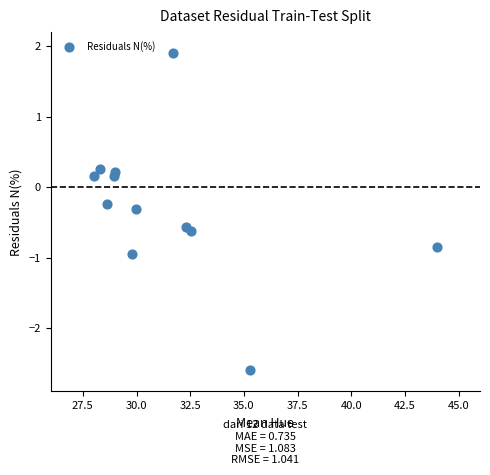

What is the range of Y values (max minus min)?

4.5